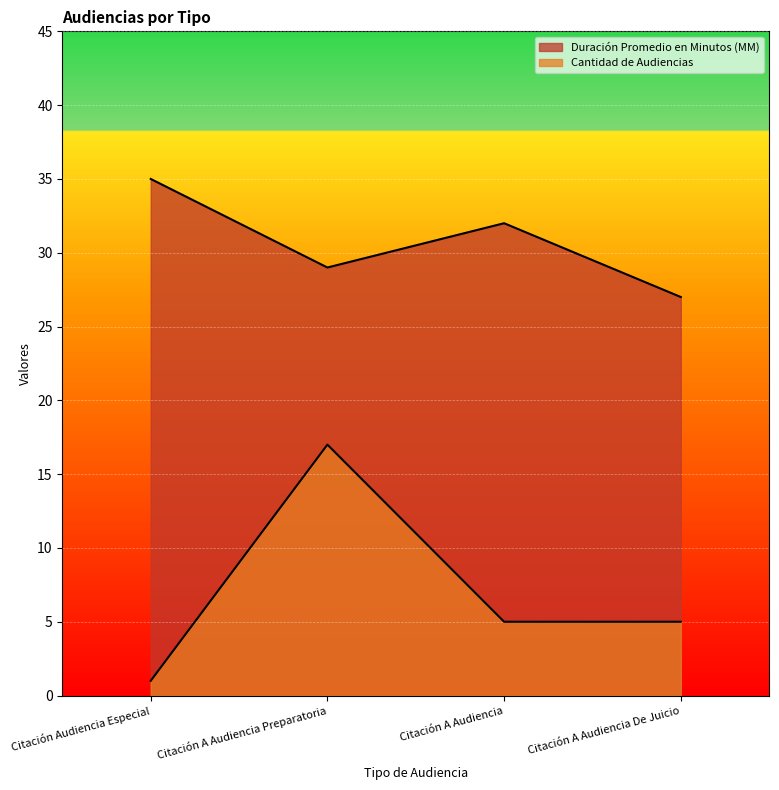

What is the label of the 3rd point from the left?

Citación A Audiencia